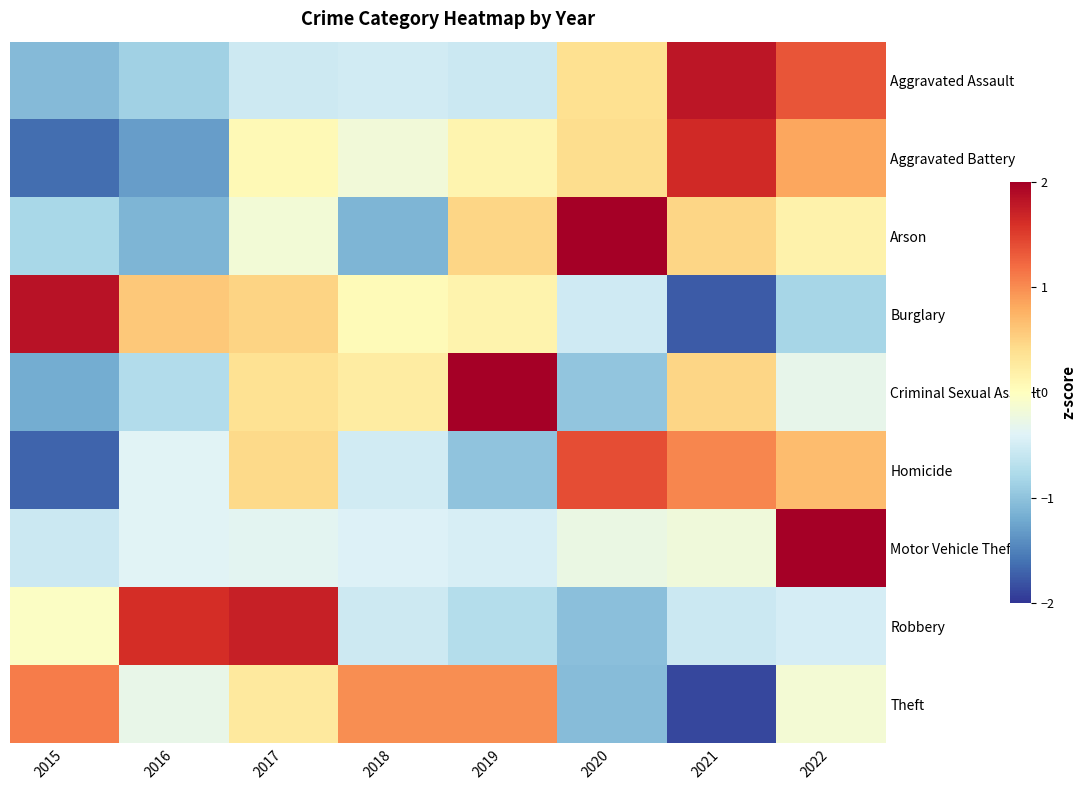

Rank the series by their maximum value, from lowest to highest.

Theft, Homicide, Aggravated Battery, Robbery, Aggravated Assault, Burglary, Arson, Criminal Sexual Assault, Motor Vehicle Theft